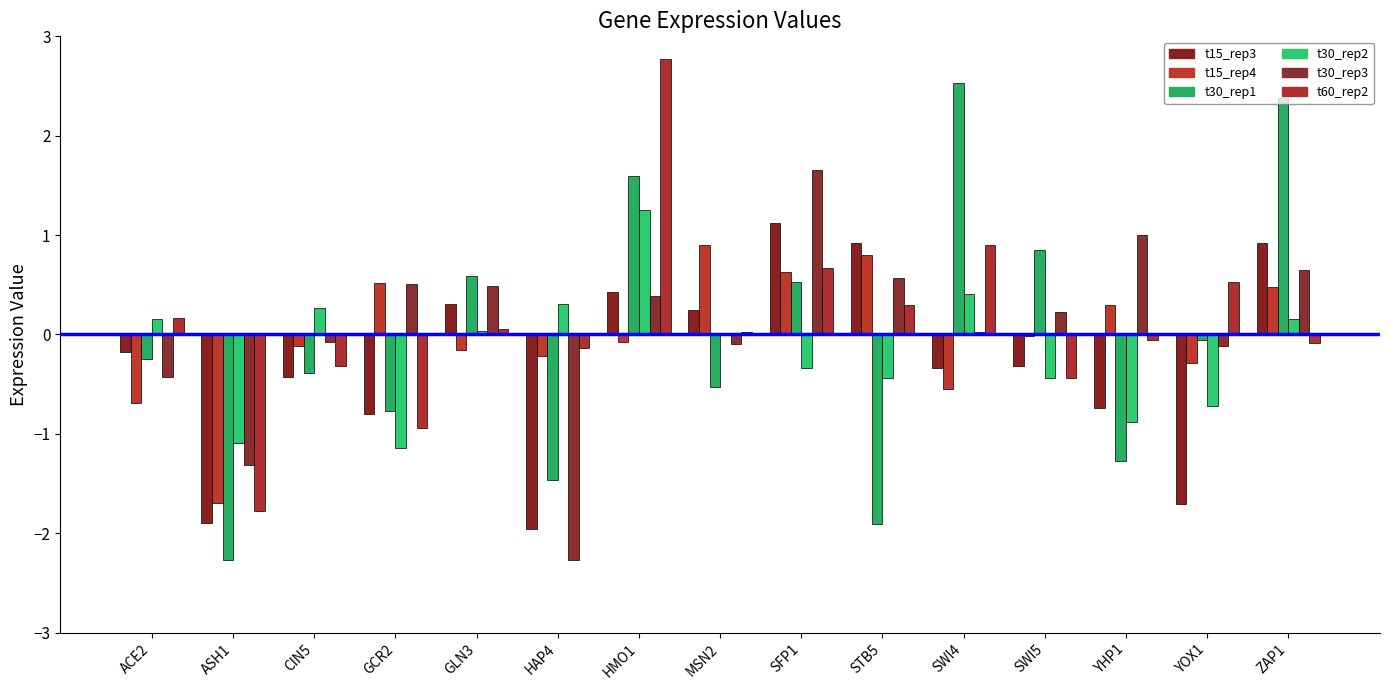

Where is t30_rep1 nearest to the value 0?

YOX1